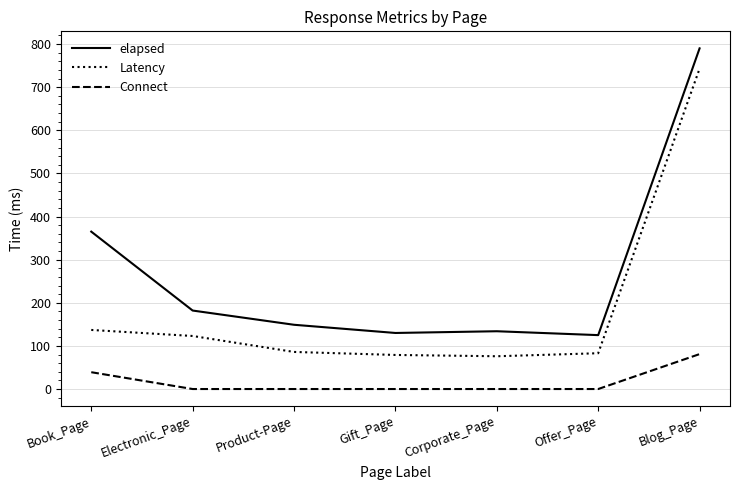

Which label corresponds to the largest value in the chart?

Blog_Page